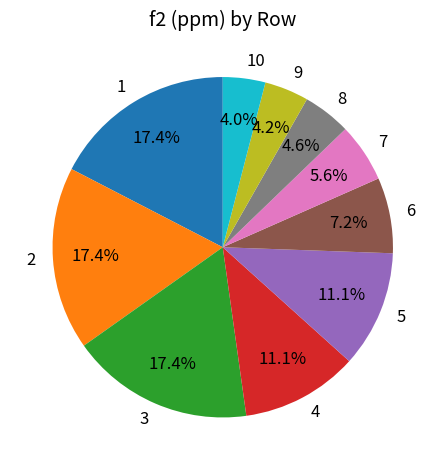

How much of the chart is everything except 1?

82.6%